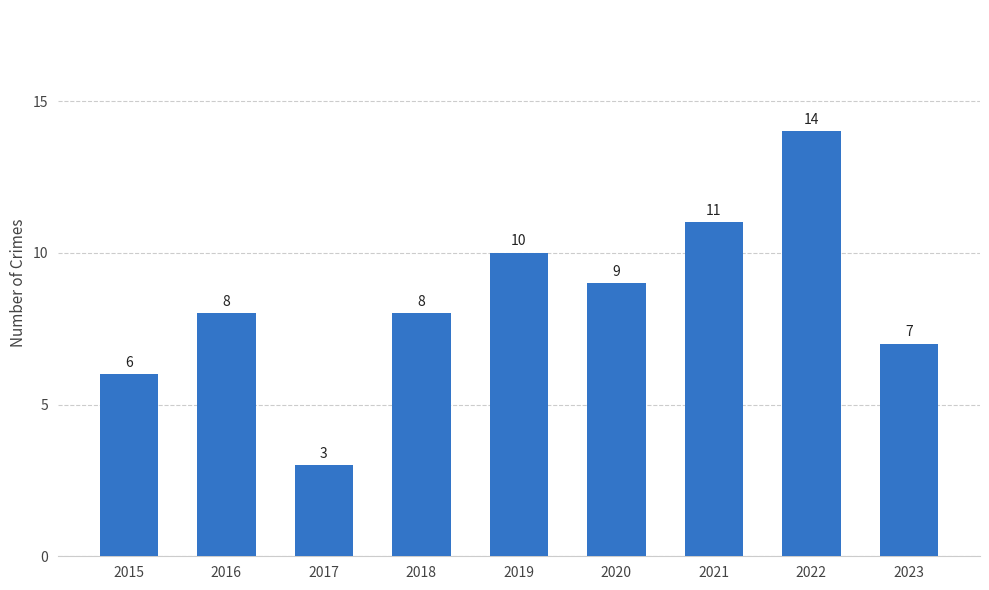

The chart shows a value of 4 at 2021. True or false?

False